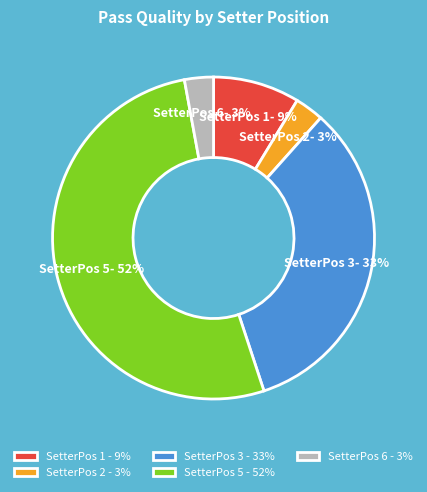

To the nearest percent, what is the difference between the largest and smallest slice percentages?

49%